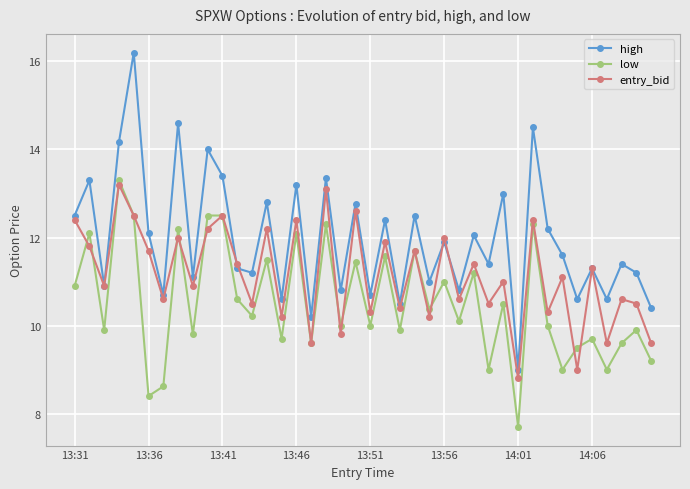

What is the sum of all high values?

478.2